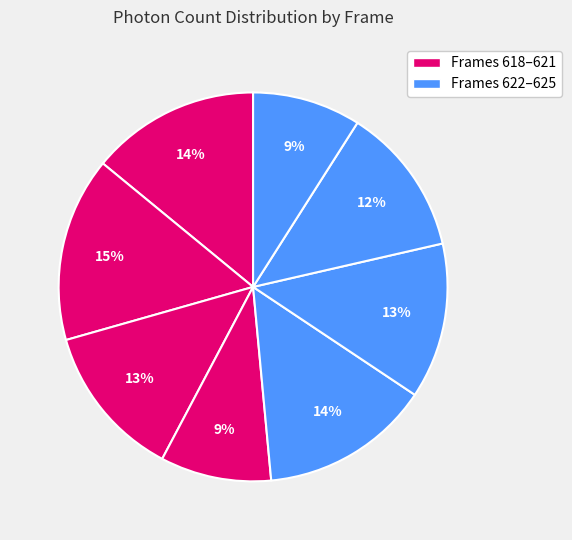

How many segments does this pie chart have?

8